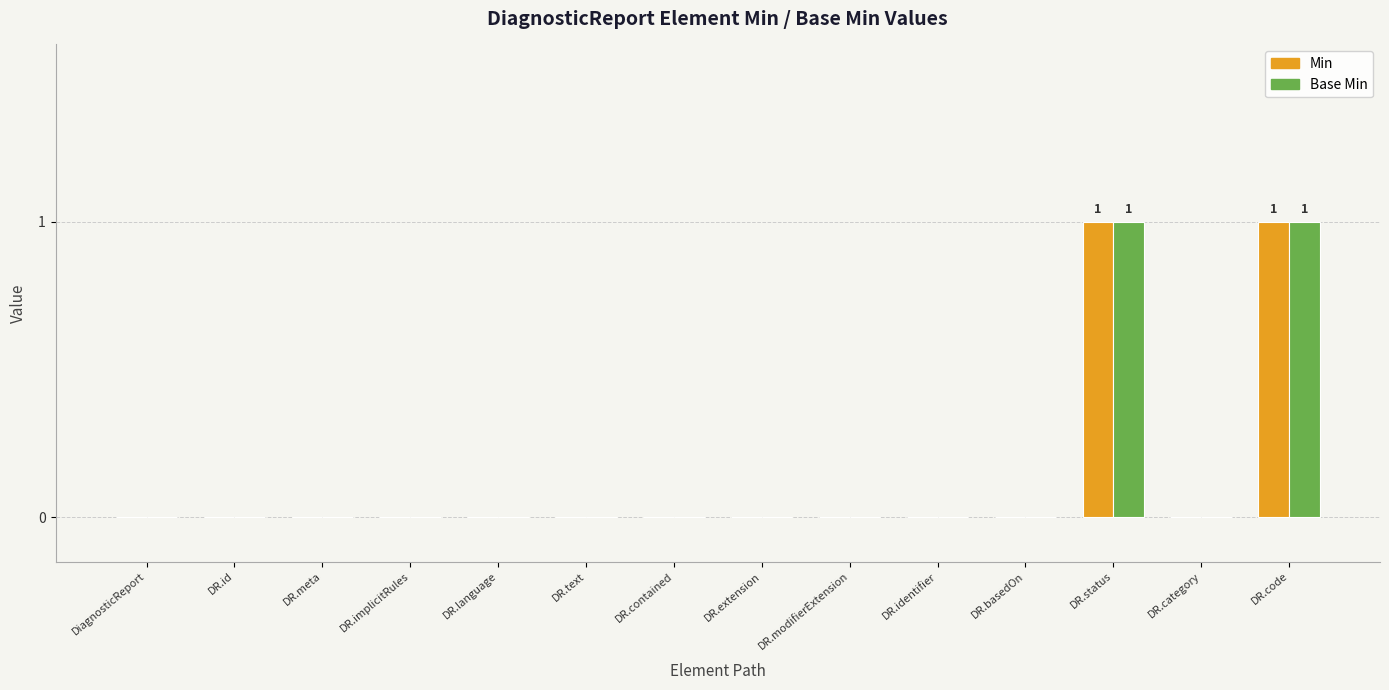

The Base Min series shows 1 at DR.status. True or false?

True